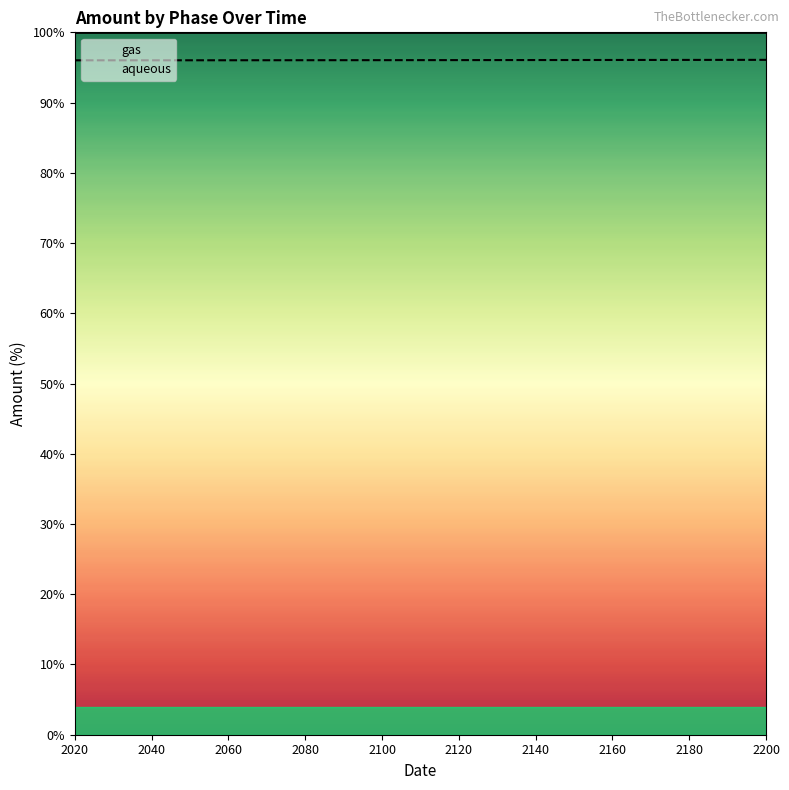

How many lines are shown in the chart?

2